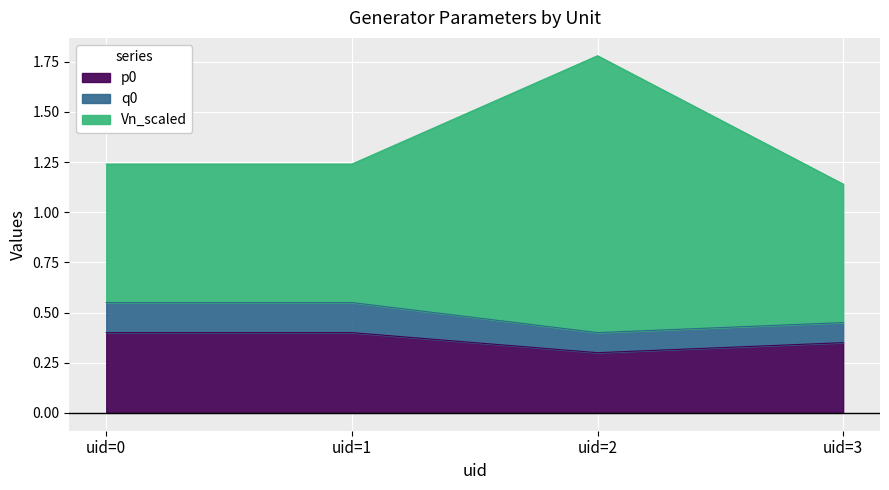

The Vn_scaled series shows 0.8 at uid=0. True or false?

False